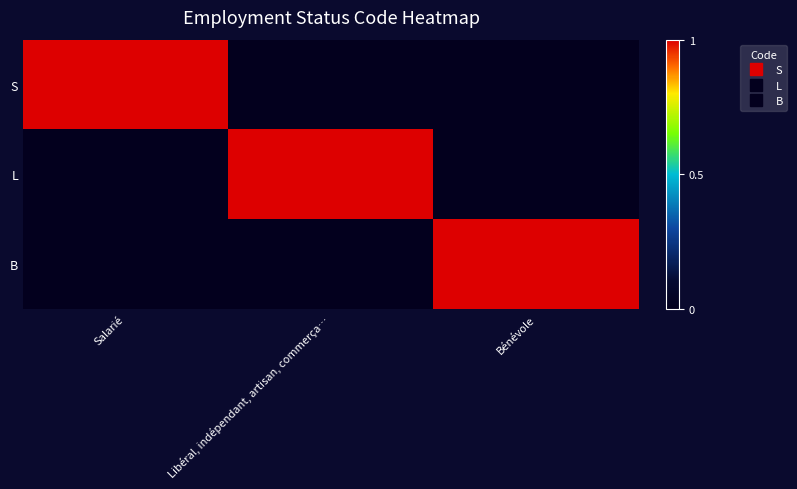

What is the spread (max minus min) of values at Salarié?

1